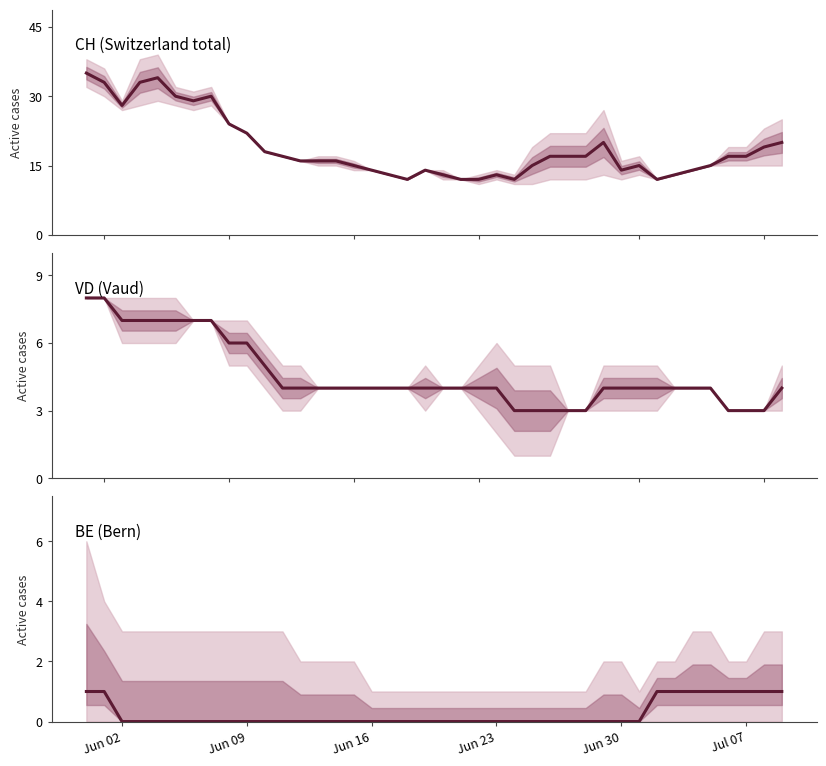

Is this an area chart (filled region under the line)?

No